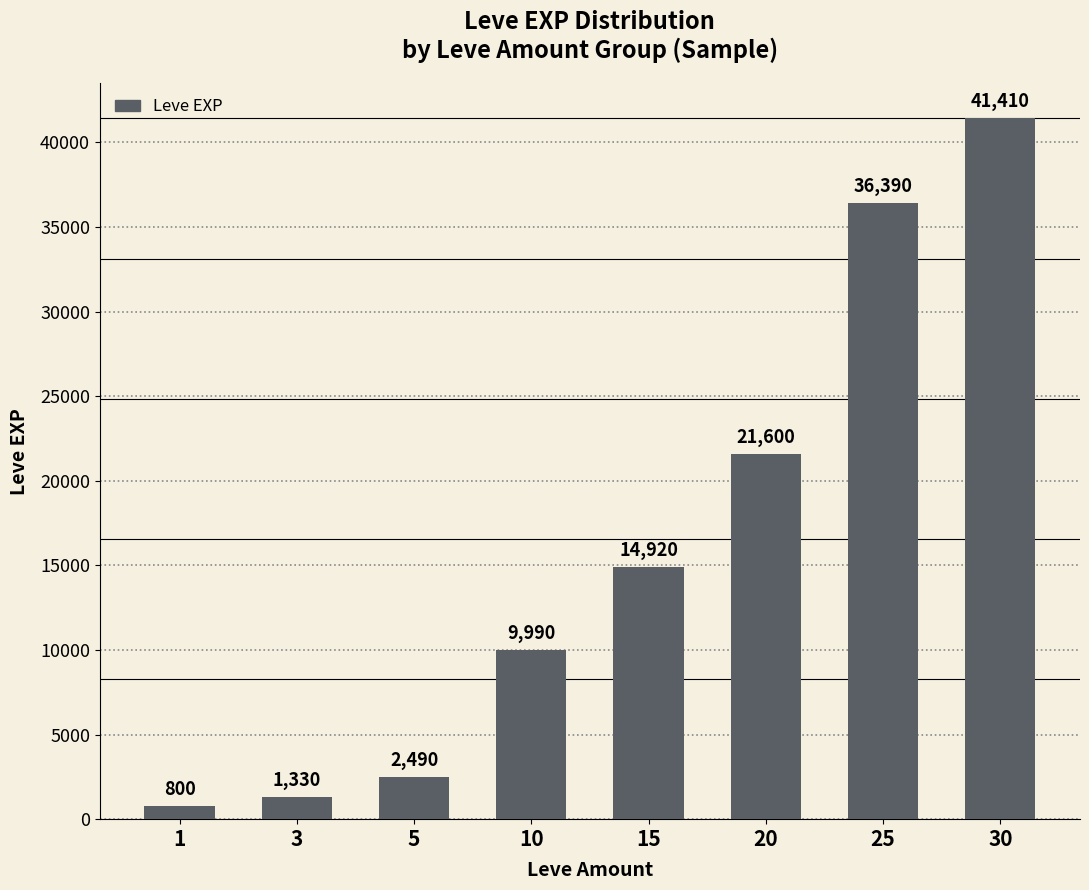

True or false: the data shows 1330 at 3.

True